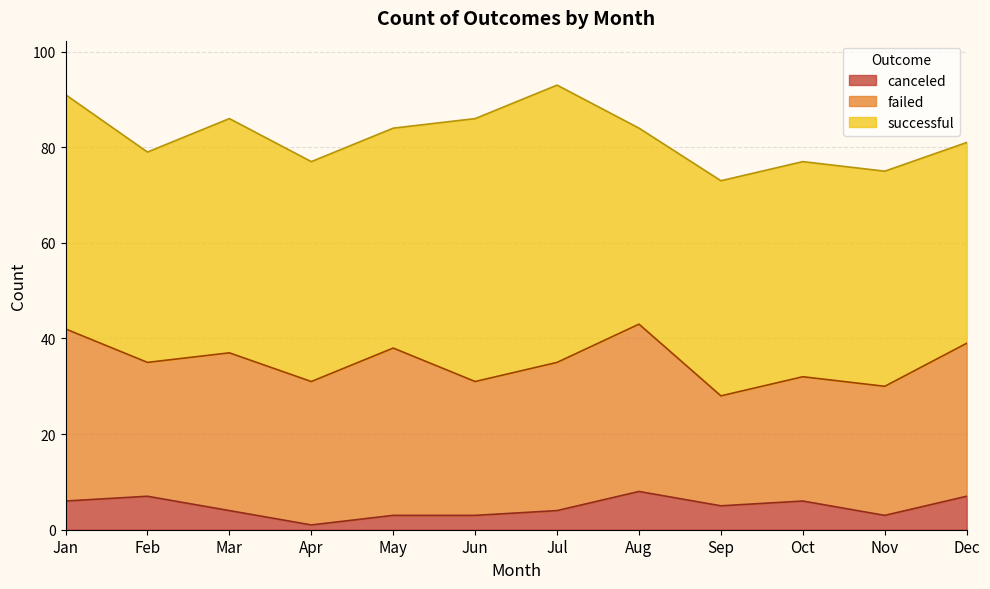

How many data points in canceled are less than 5?

6